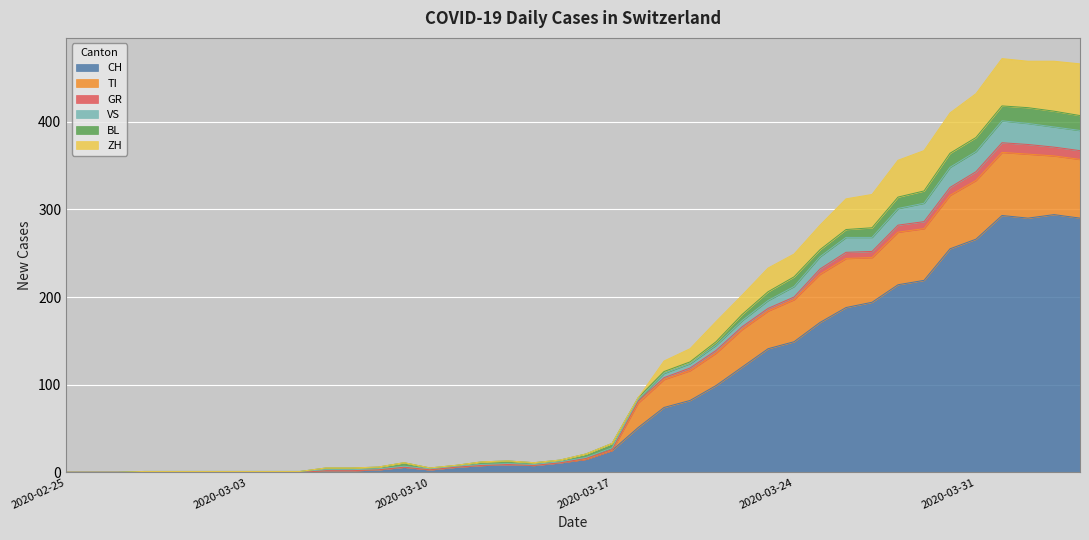

Which category has the highest value across all series?

2020-04-01